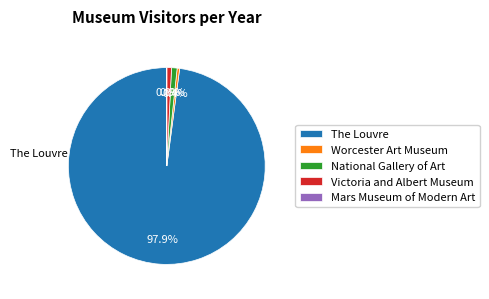

Approximately how many times larger is the value at The Louvre compared to National Gallery of Art?

106.7